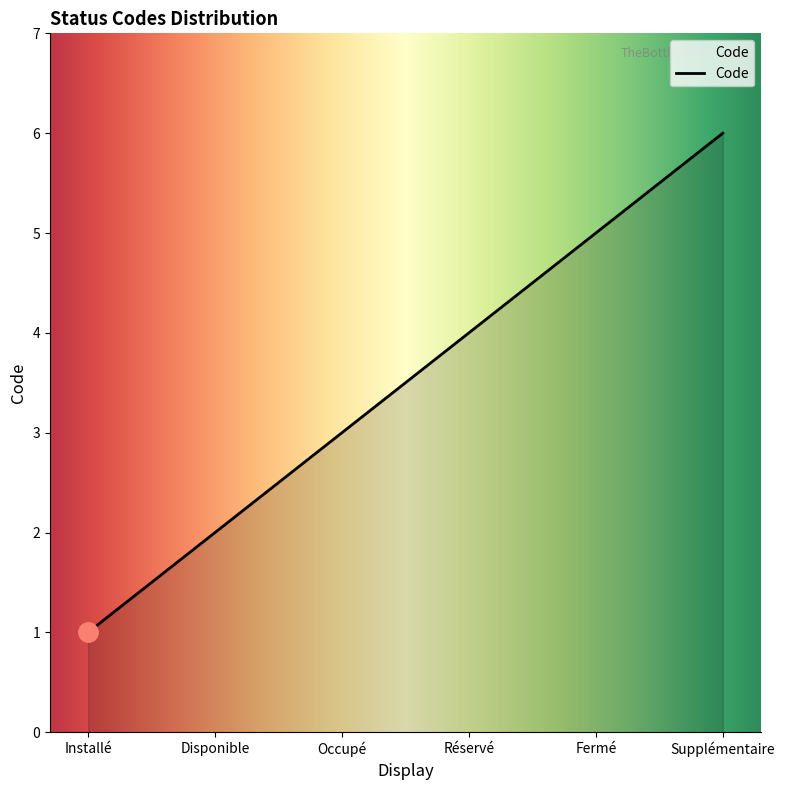

Rank the categories by value from lowest to highest.

Installé, Disponible, Occupé, Réservé, Fermé, Supplémentaire